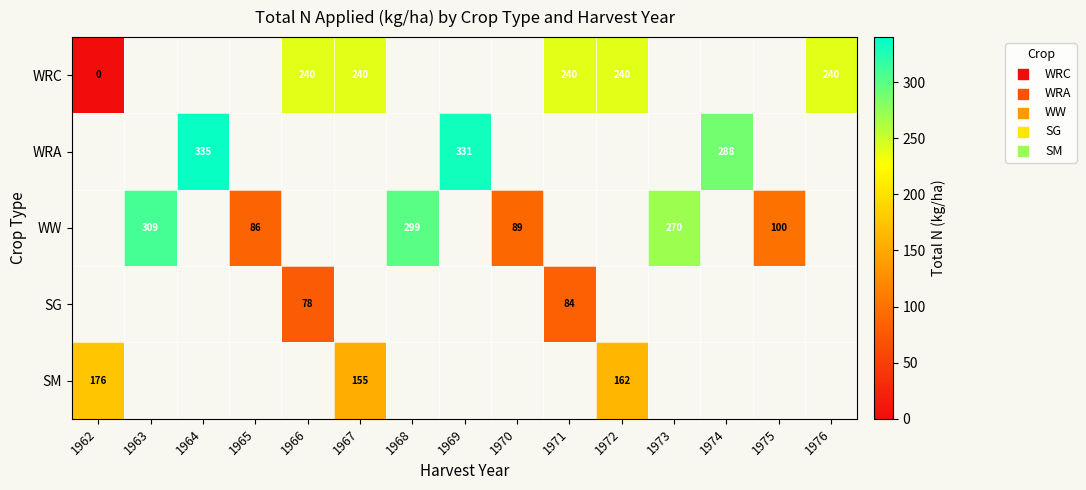

The WW series shows 100 at 1975. True or false?

True